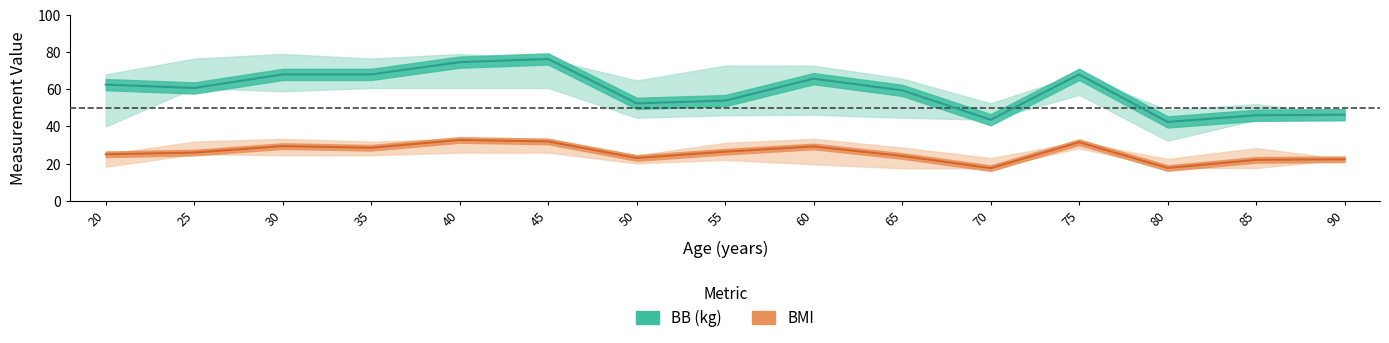

True or false: BMI_mean has a value of 9.1 at 85.

False